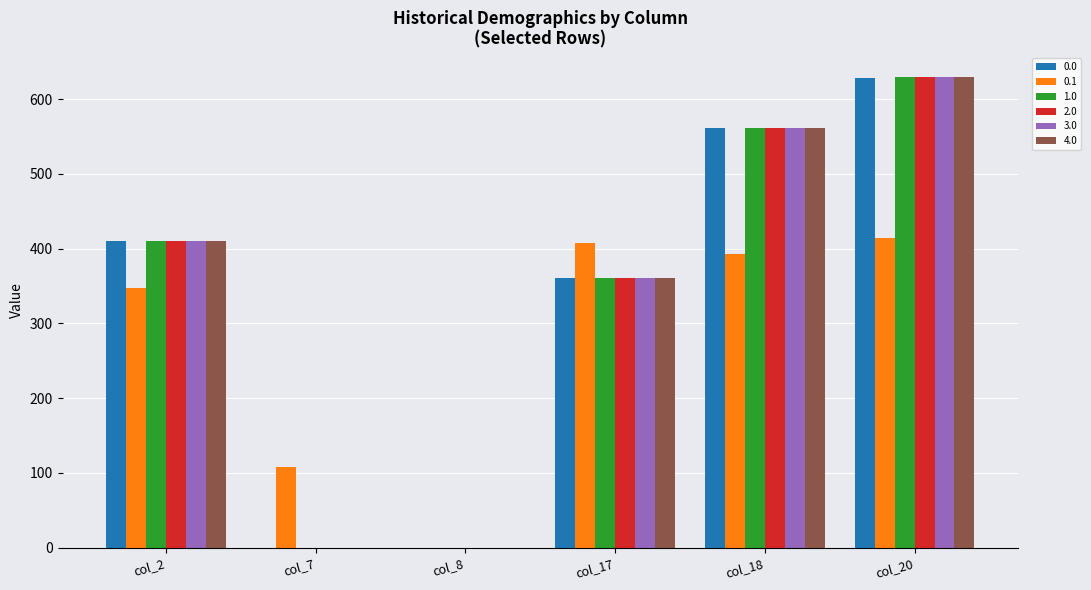

What is the total value across all series at col_7?

107.4